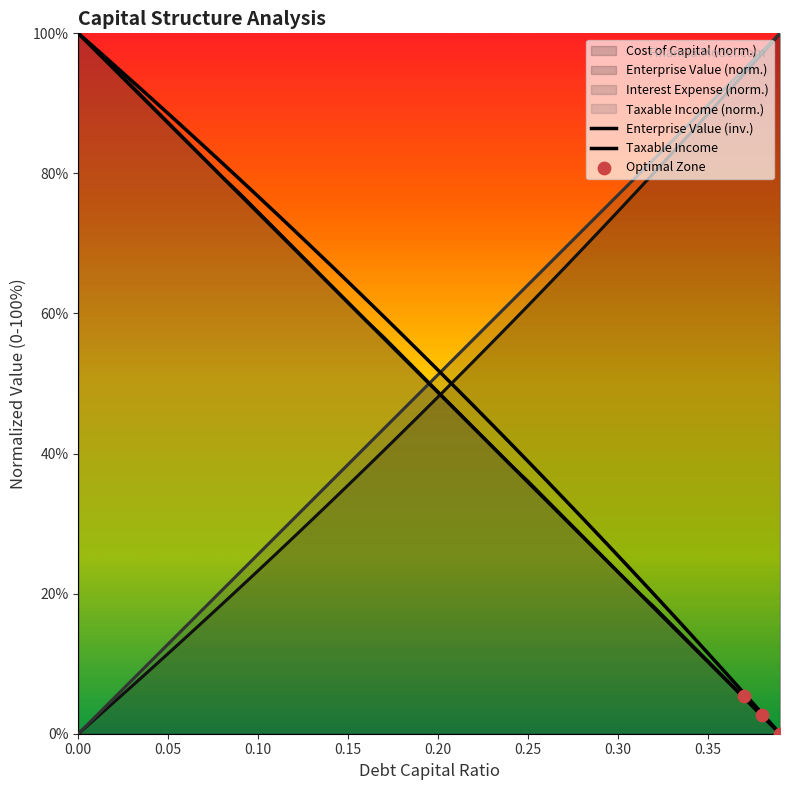

Is the value of enterprise_value at 0.09 greater than the value of taxable_income at 0.27?

No